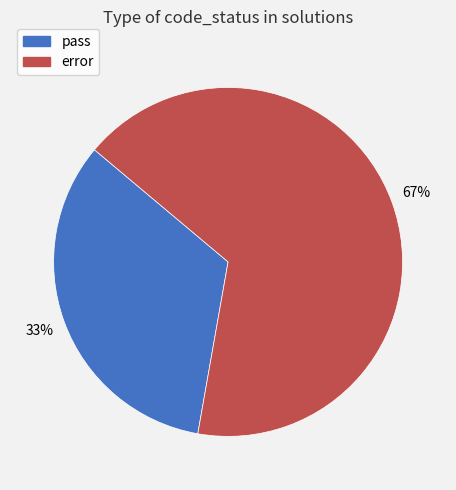

To the nearest percent, what percentage of the pie is error?

67%